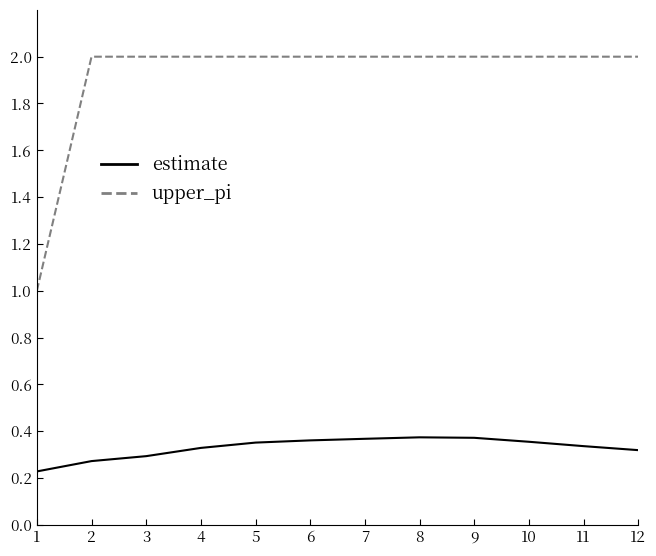

What is the spread (max minus min) of values at 3?

1.7